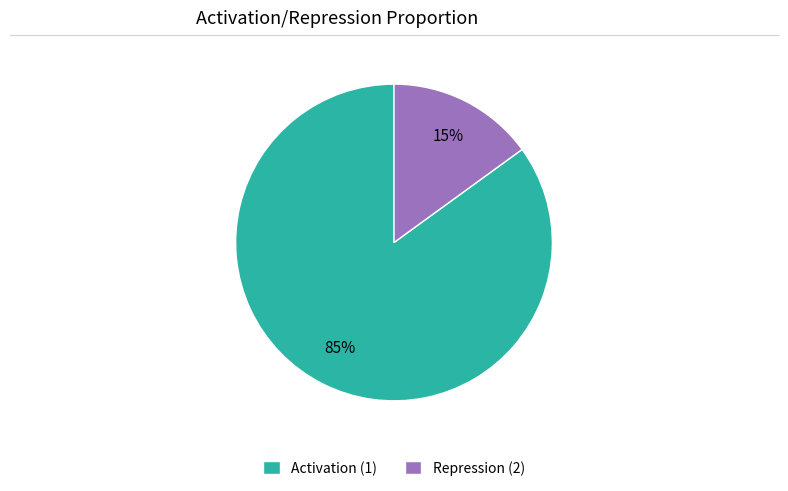

Which has a higher value, Activation (1) or Repression (2)?

Activation (1)